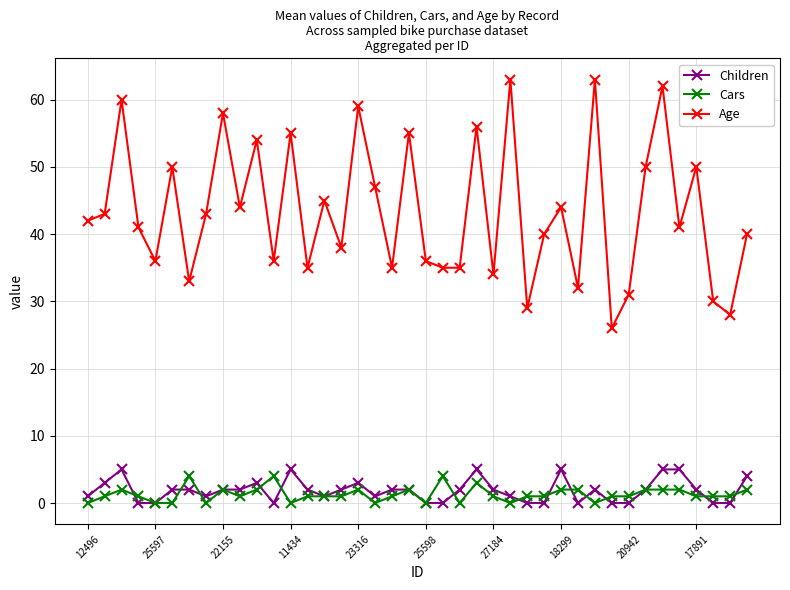

Which series has the widest spread of values?

Age